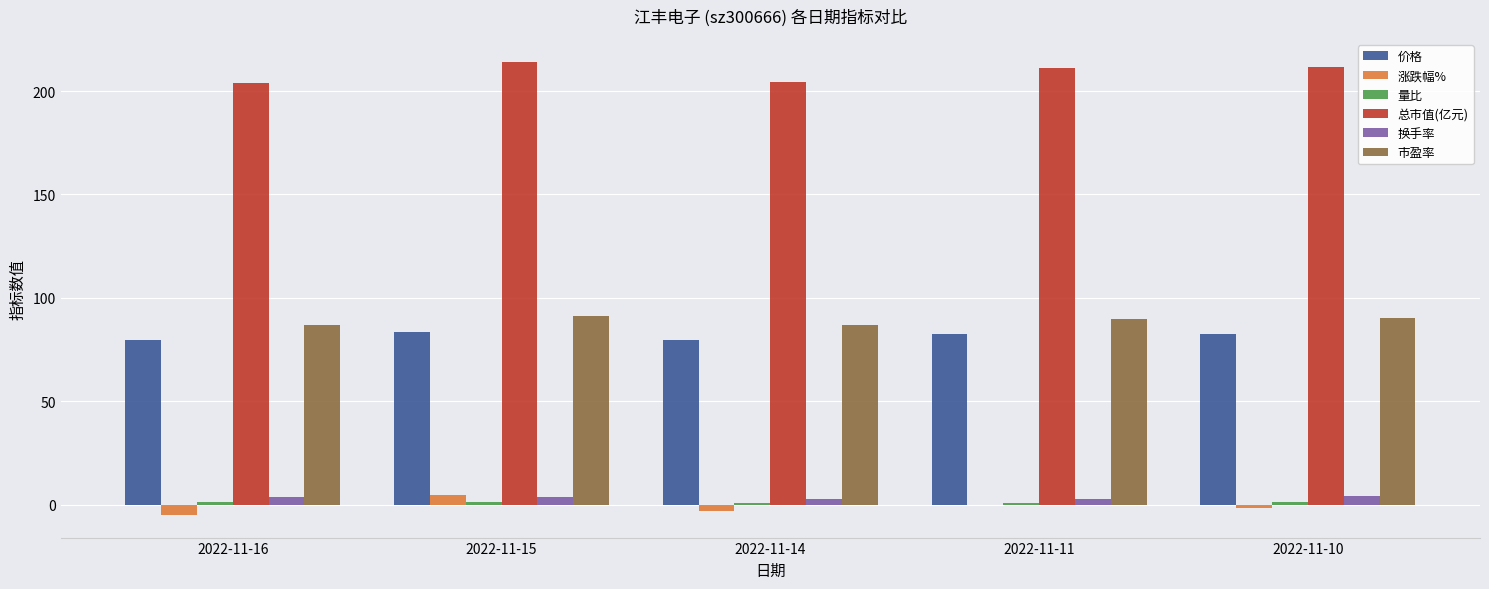

How many groups of bars are there?

5